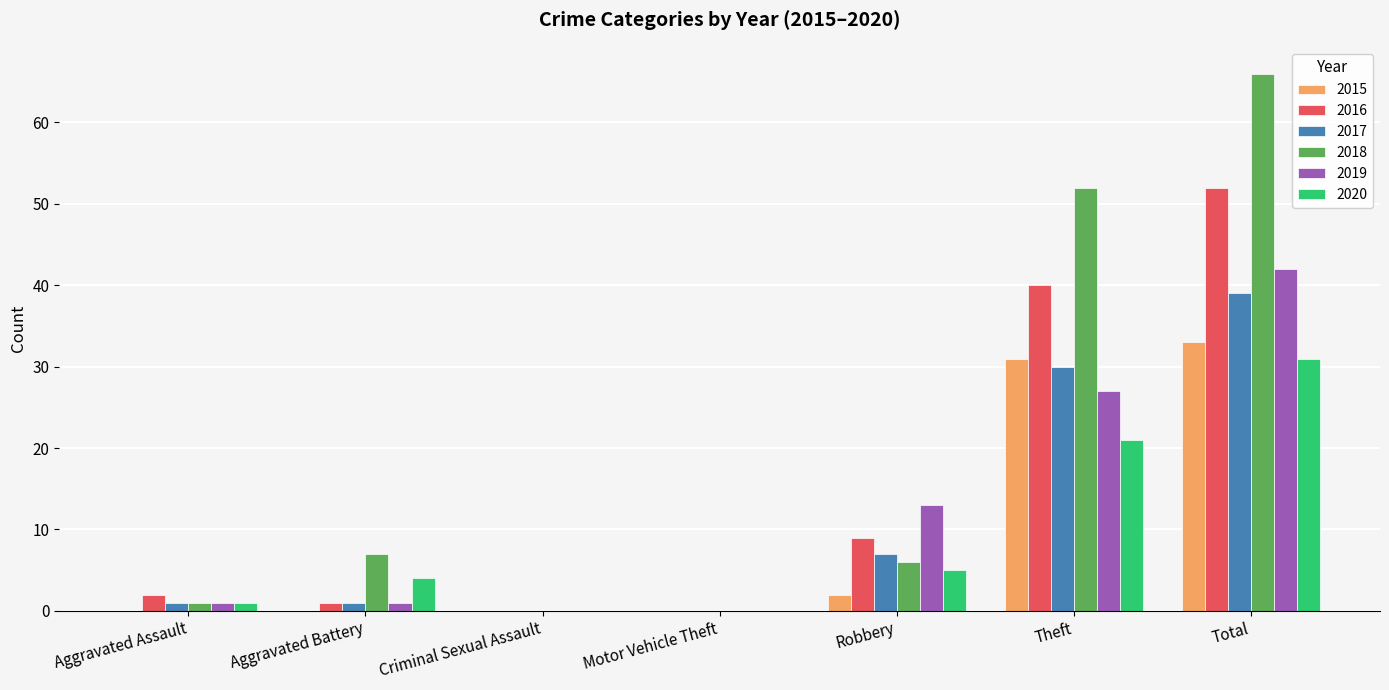

Does the chart contain stacked bars?

No